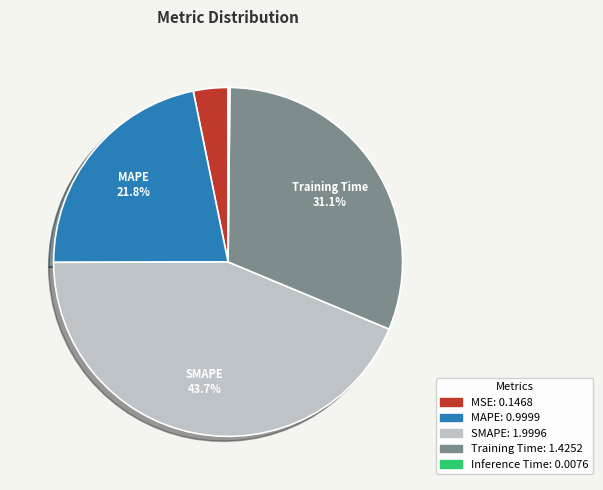

Does any single category account for the majority?

No